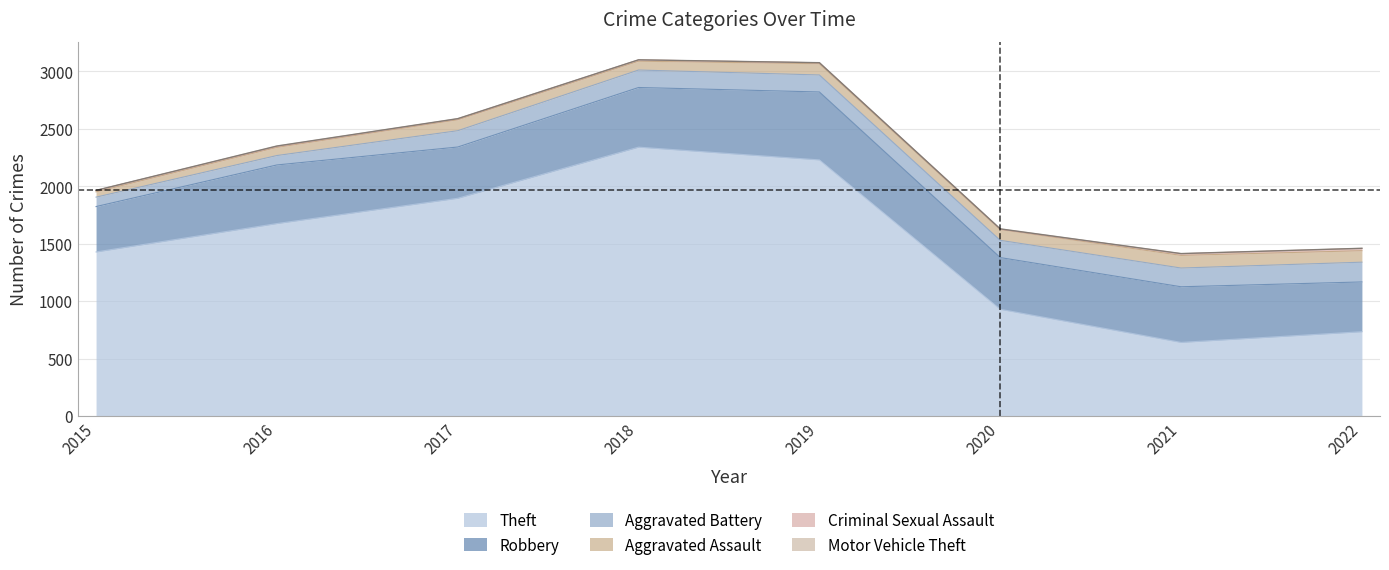

At which category does Motor Vehicle Theft reach its first local peak?

2016